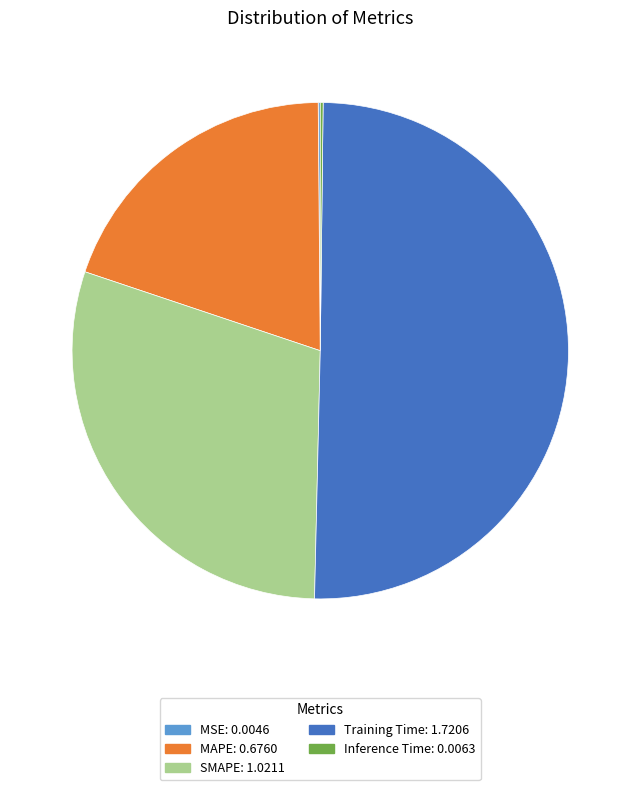

Which slice is the largest?

Training Time